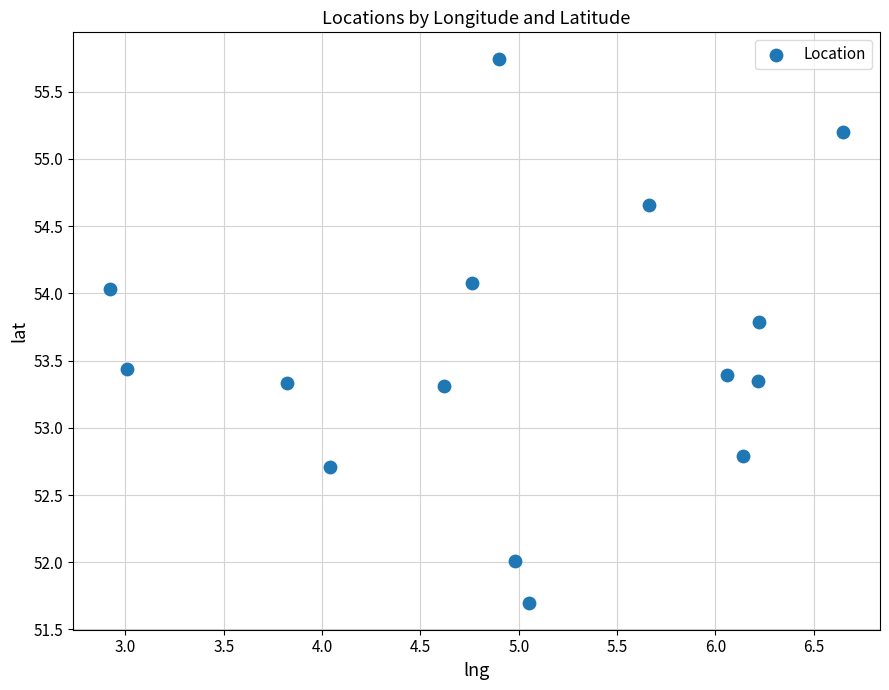

What is the range of Y values (max minus min)?

4.0